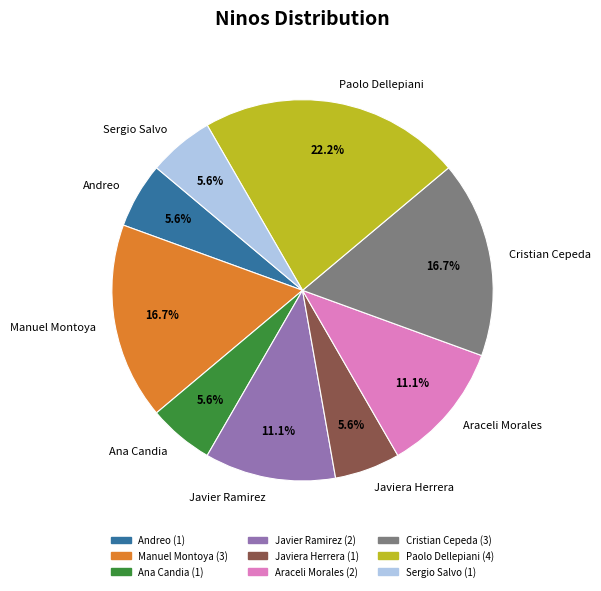

What is the ratio of the value at Manuel Montoya to the value at Araceli Morales?

1.5